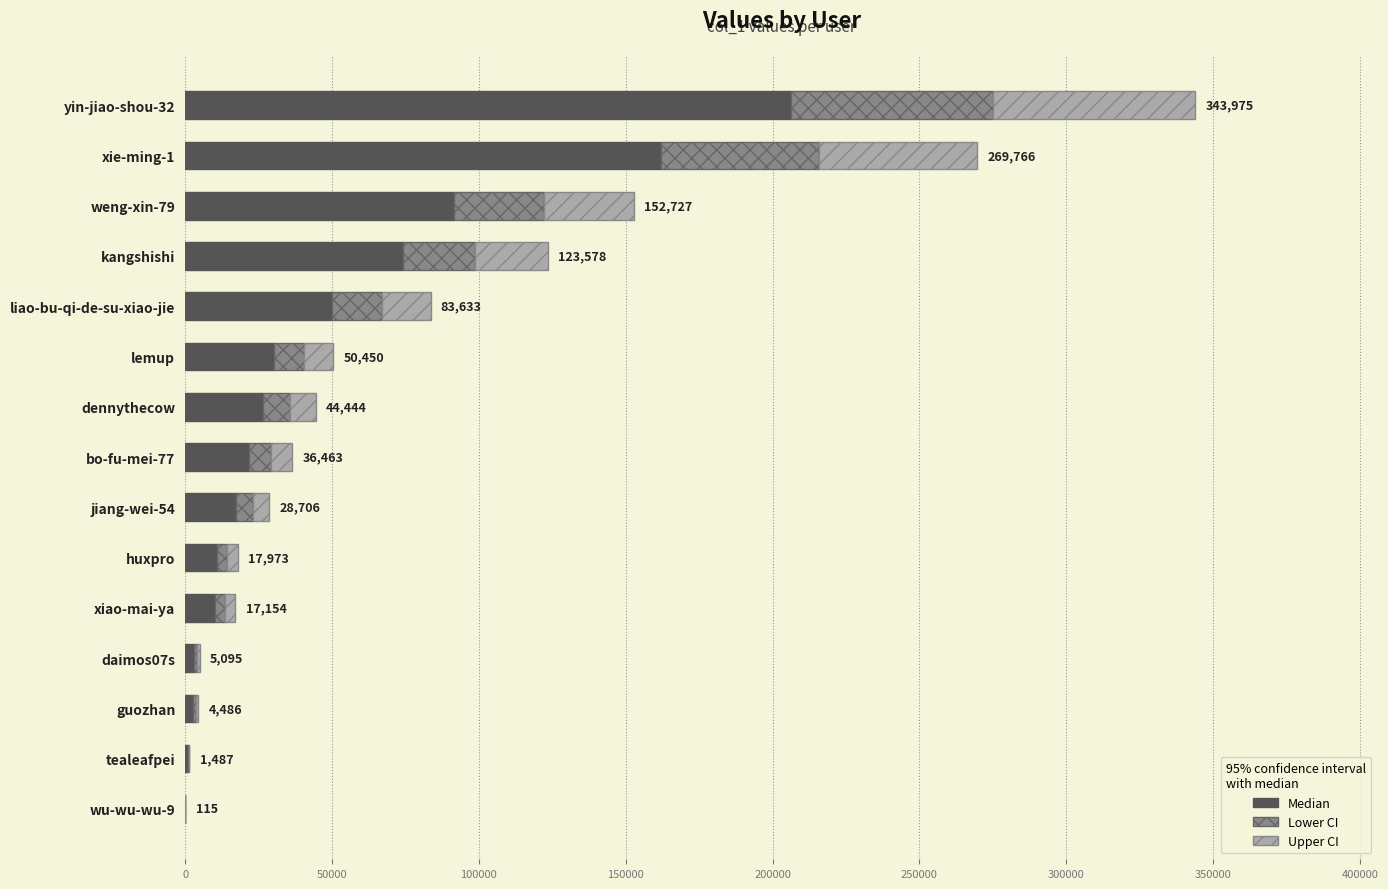

At which label is Median closest to 103227?

weng-xin-79